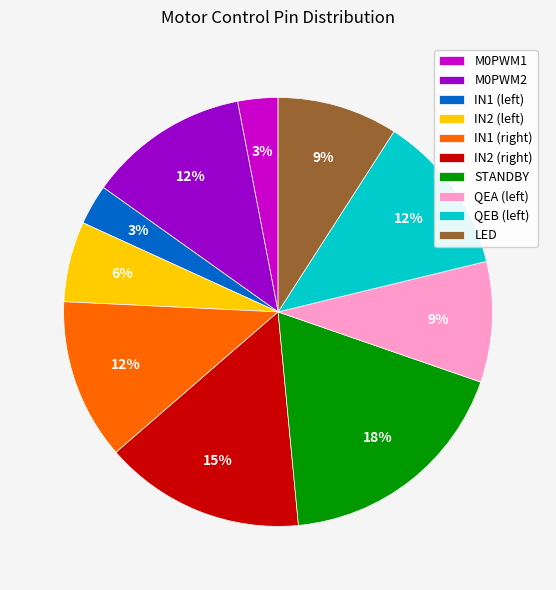

Which slice is the largest?

STANDBY